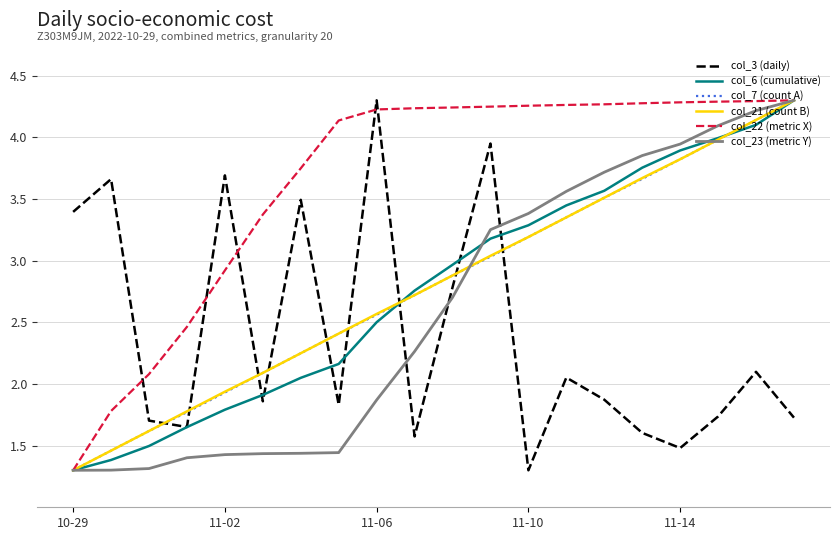

Which series ends up on top after the final intersection of col_7 (count A) and col_3 (daily)?

col_7 (count A)